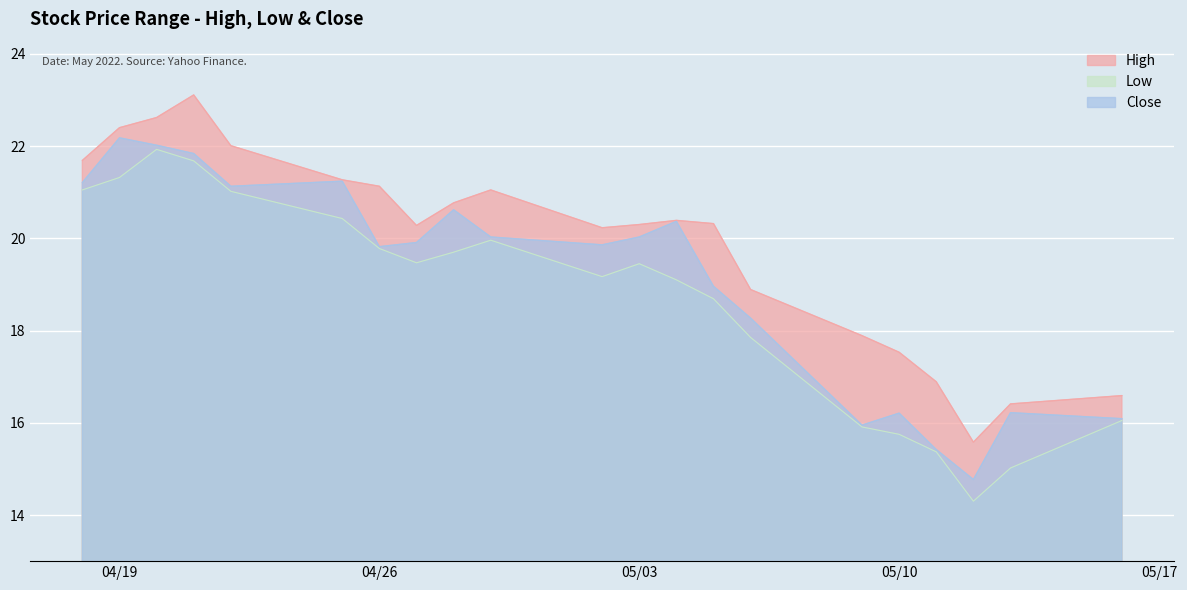

Is the value of High at 2022-05-09 greater than the value of Low at 2022-04-28?

No